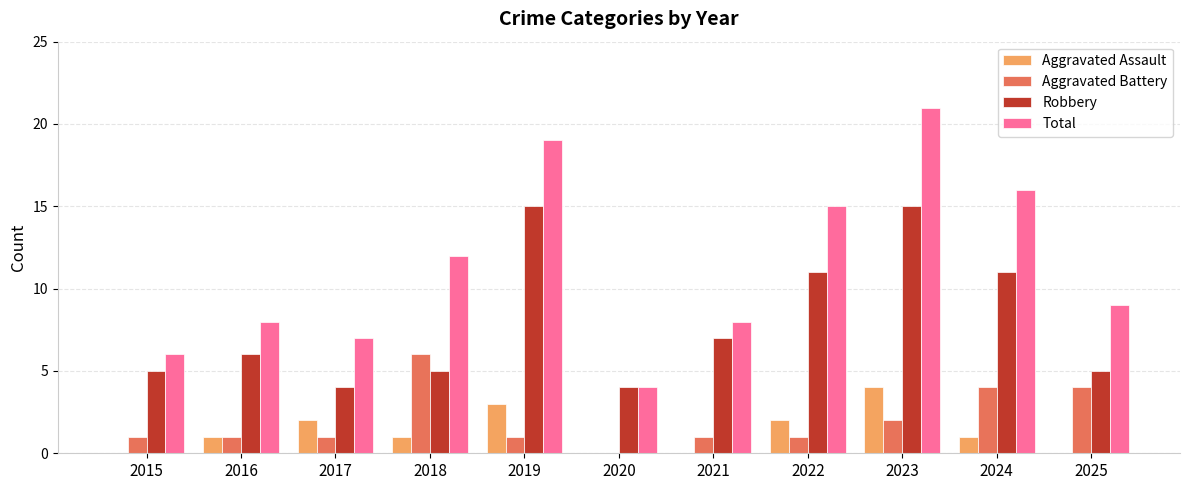

Reading left to right, extract all data points from this chart.

Aggravated Assault: 0	1	2	1	3	0	0	2	4	1	0
Aggravated Battery: 1	1	1	6	1	0	1	1	2	4	4
Robbery: 5	6	4	5	15	4	7	11	15	11	5
Total: 6	8	7	12	19	4	8	15	21	16	9